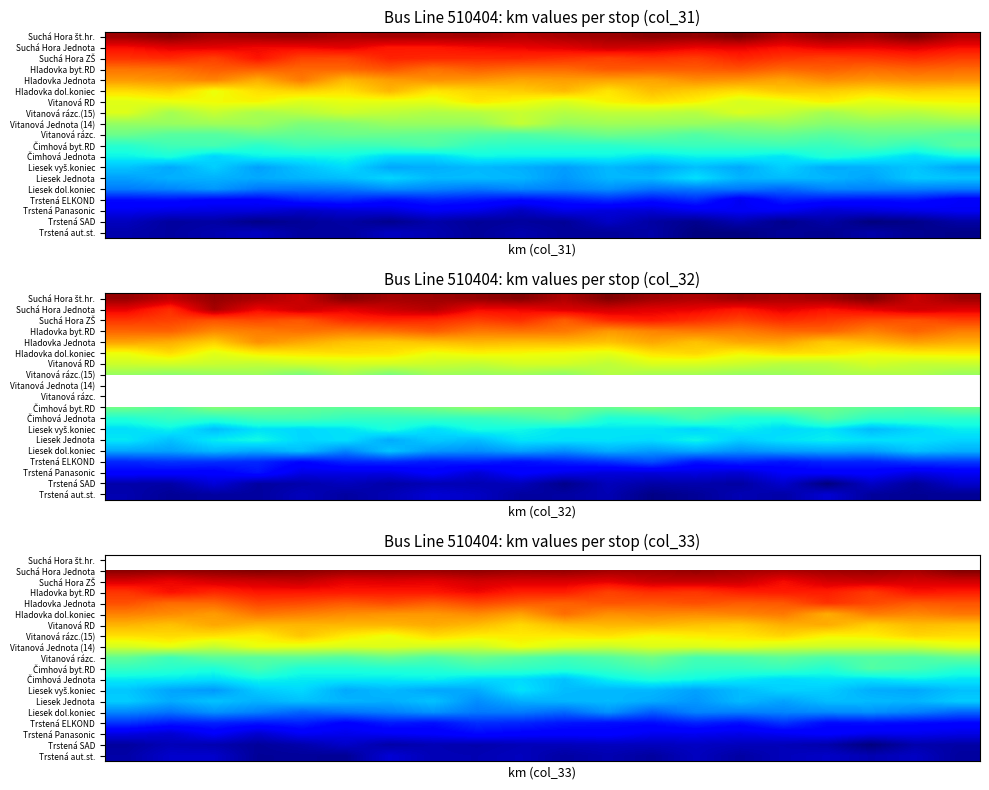

At how many categories does at least one series exceed 0?

20